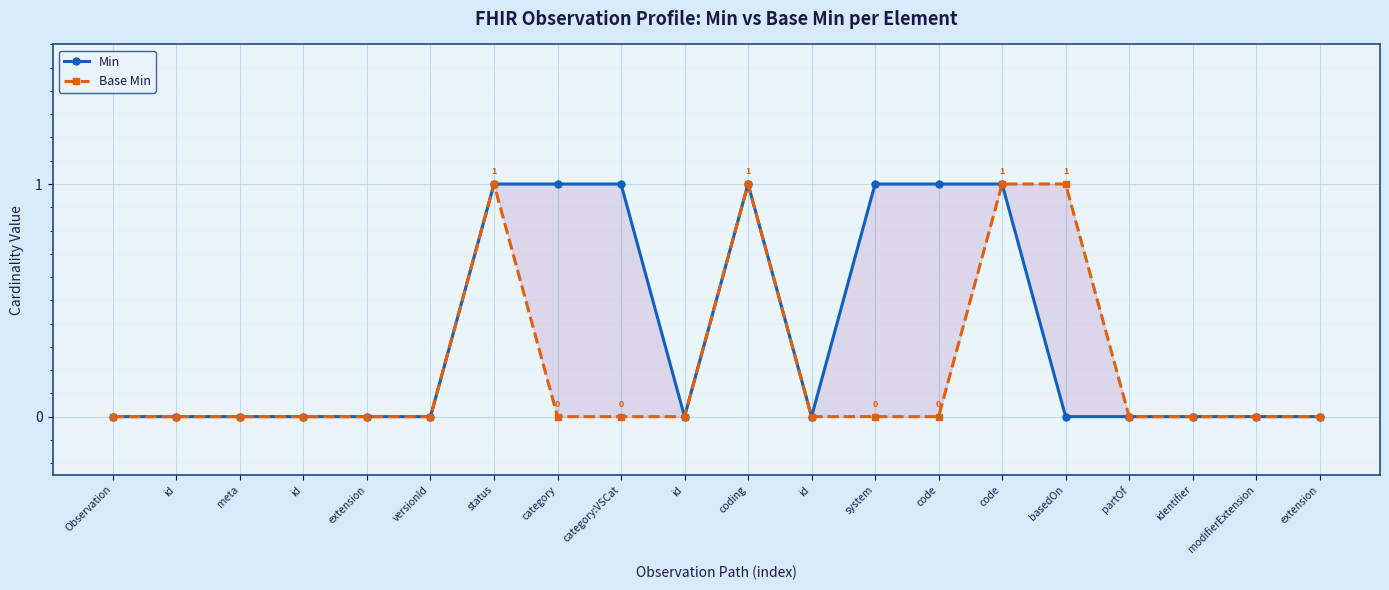

Which series has the largest total across all categories?

Min